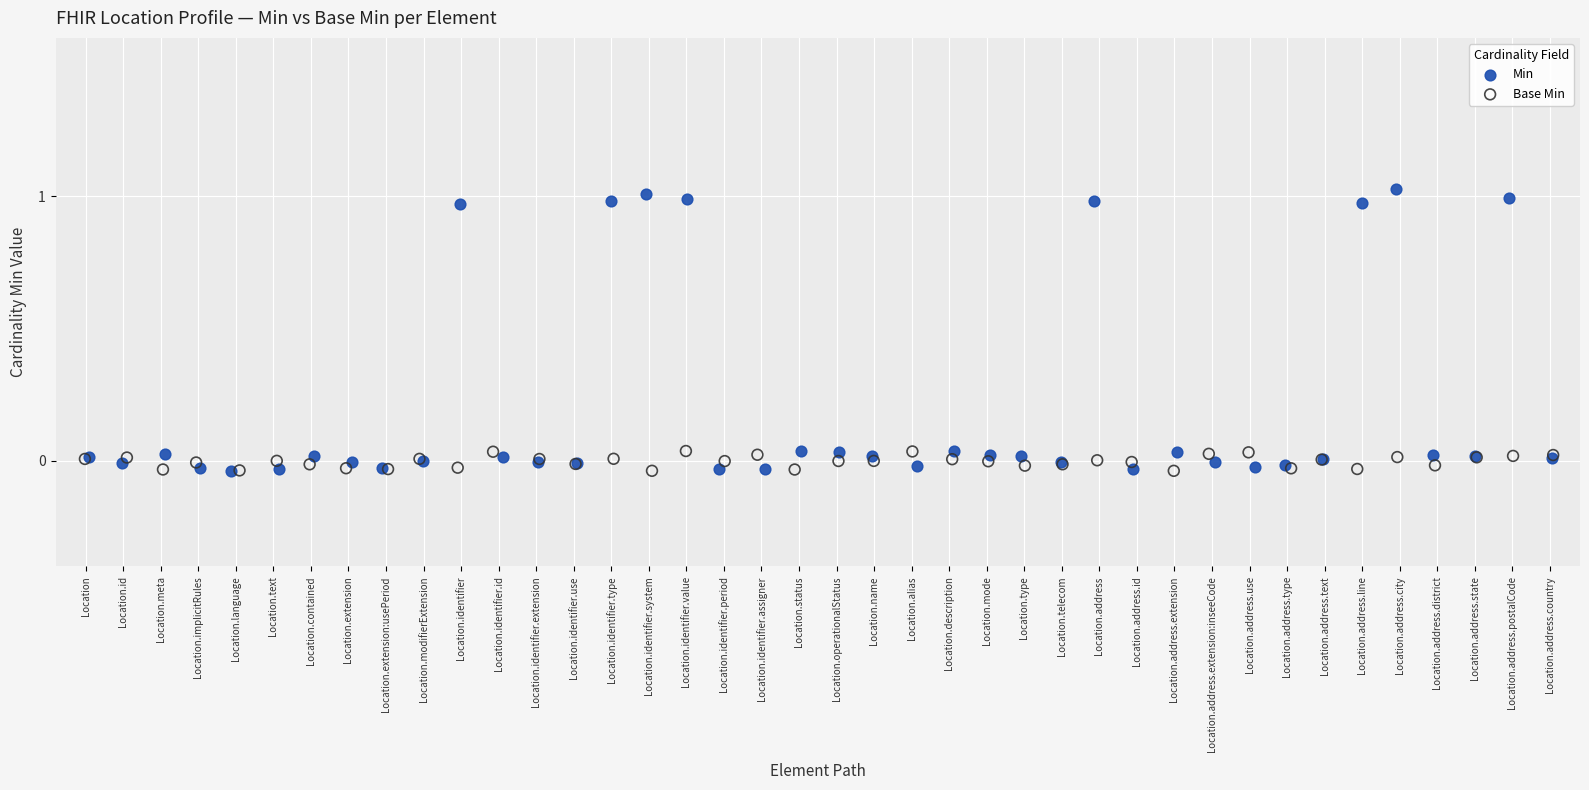

Which series reaches the maximum Y coordinate?

Min